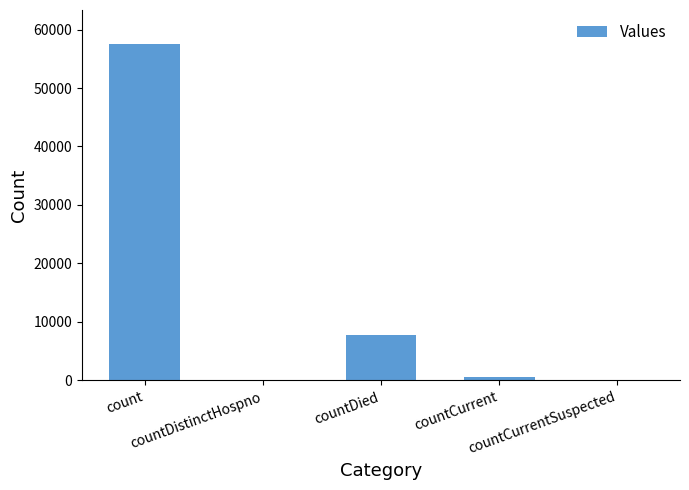

What is the maximum value shown in the chart?

57581